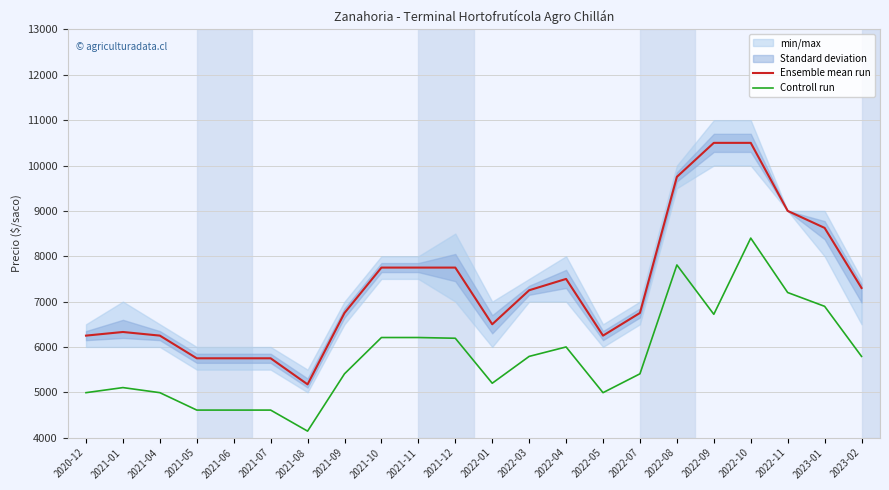

Which series has the largest total across all categories?

Ensemble mean run